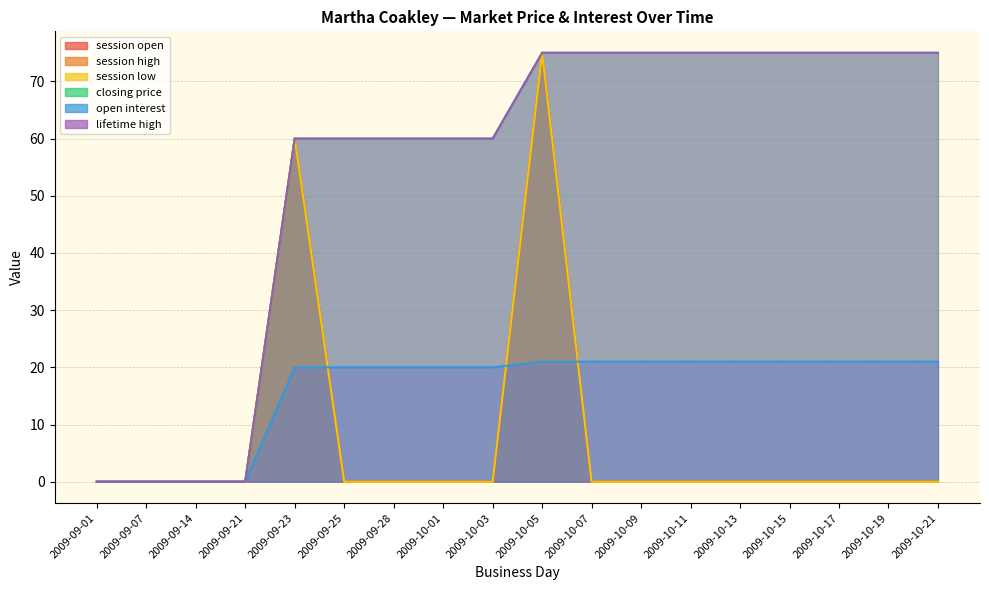

At 2009-09-07, list the series in order from largest to smallest.

session open, session high, session low, closing price, open interest, lifetime high